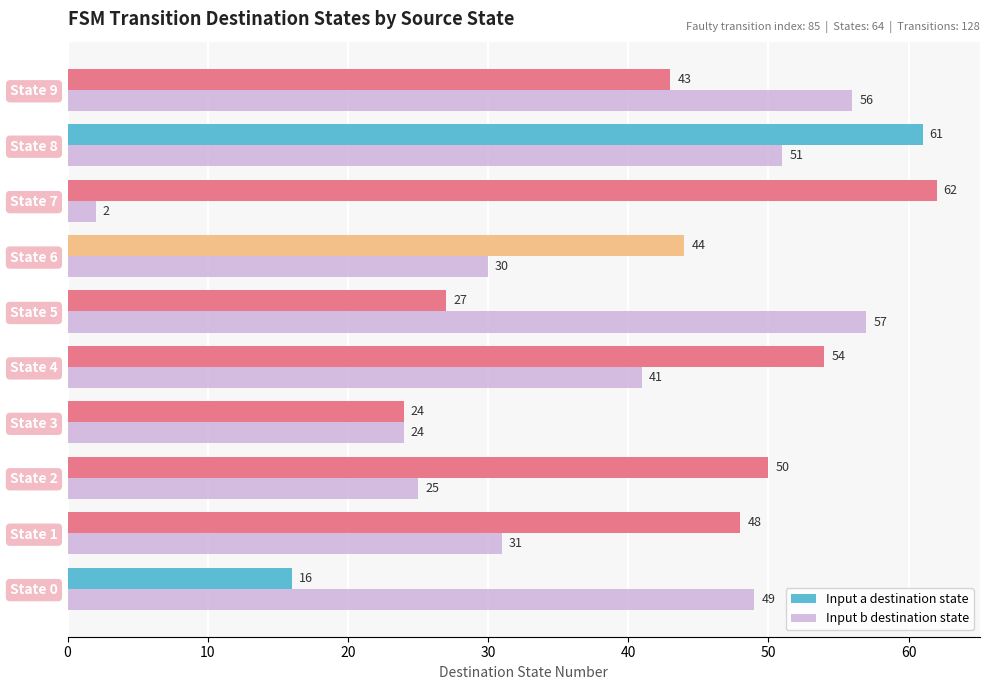

What are all the series names shown in the legend?

Input a destination state, Input b destination state